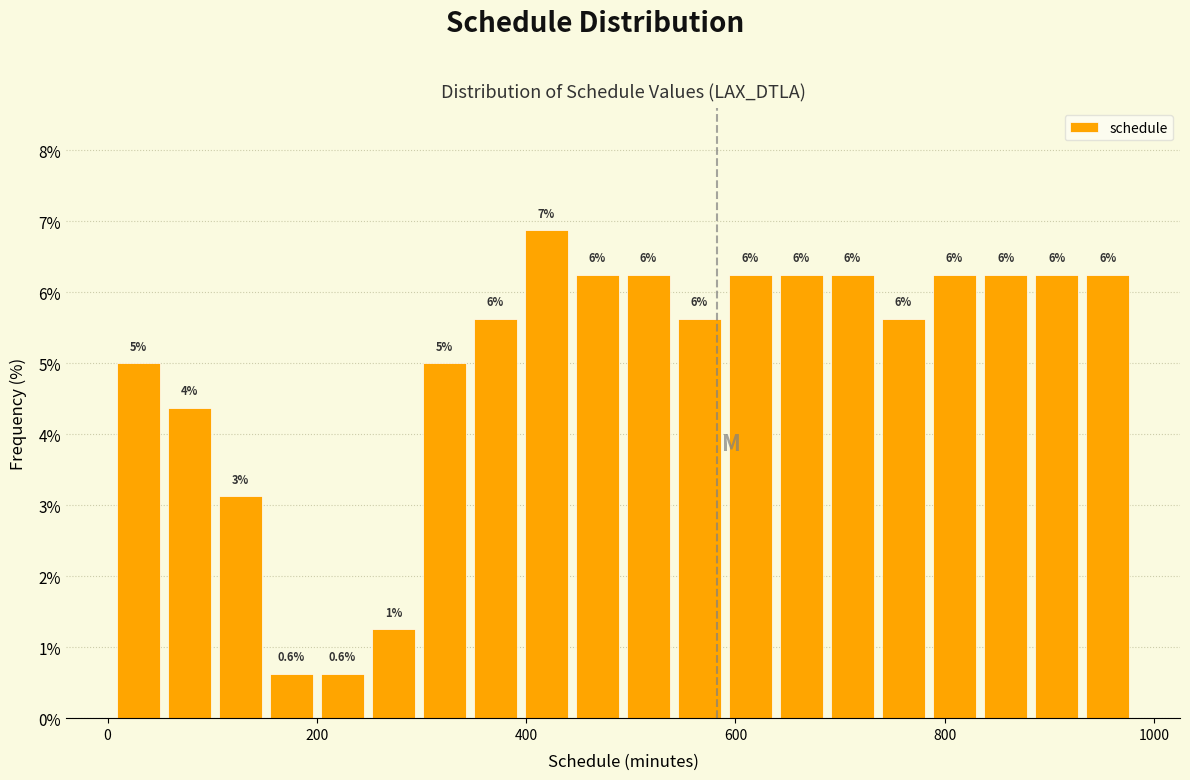

Around what value on the x-axis is the tallest bar? Give the approximate position of its centre, as read against the axis.

420